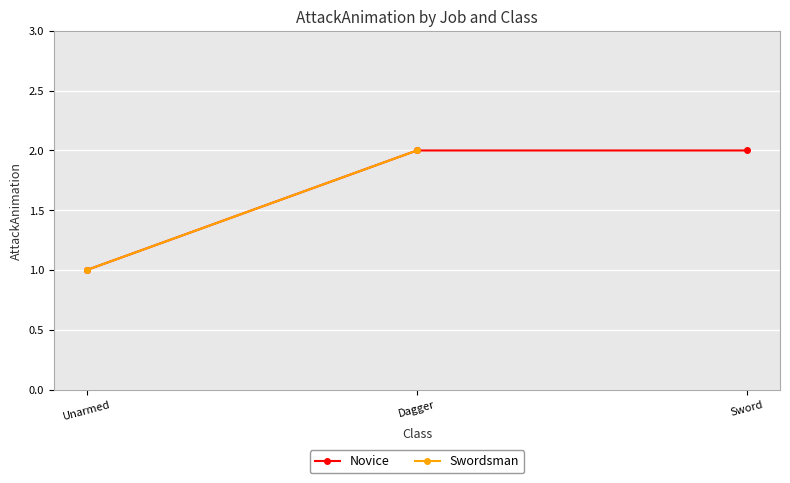

Rank the categories by value from highest to lowest.

Dagger, Sword, Unarmed